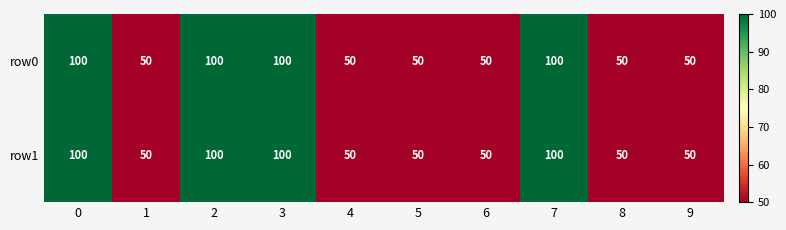

What is the greatest value displayed?

100